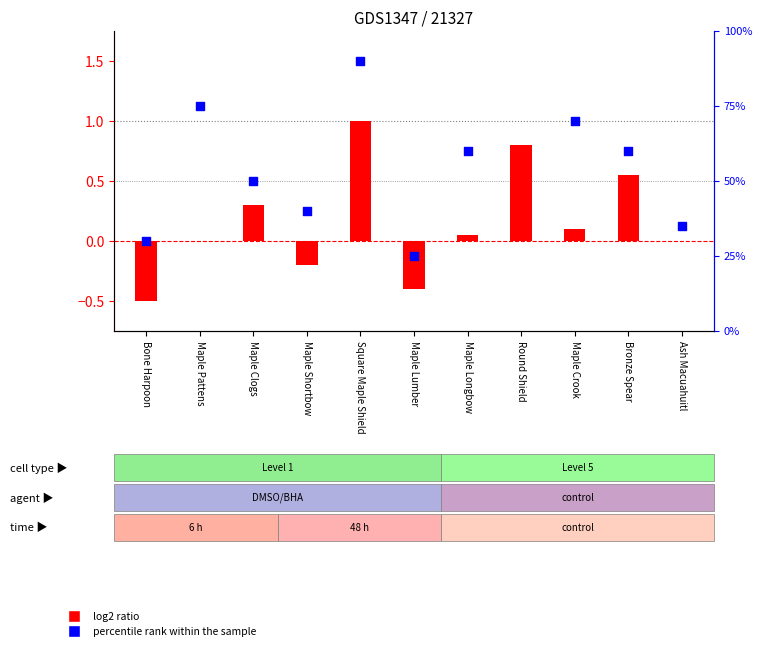

Which series has the largest total across all categories?

percentile rank within the sample